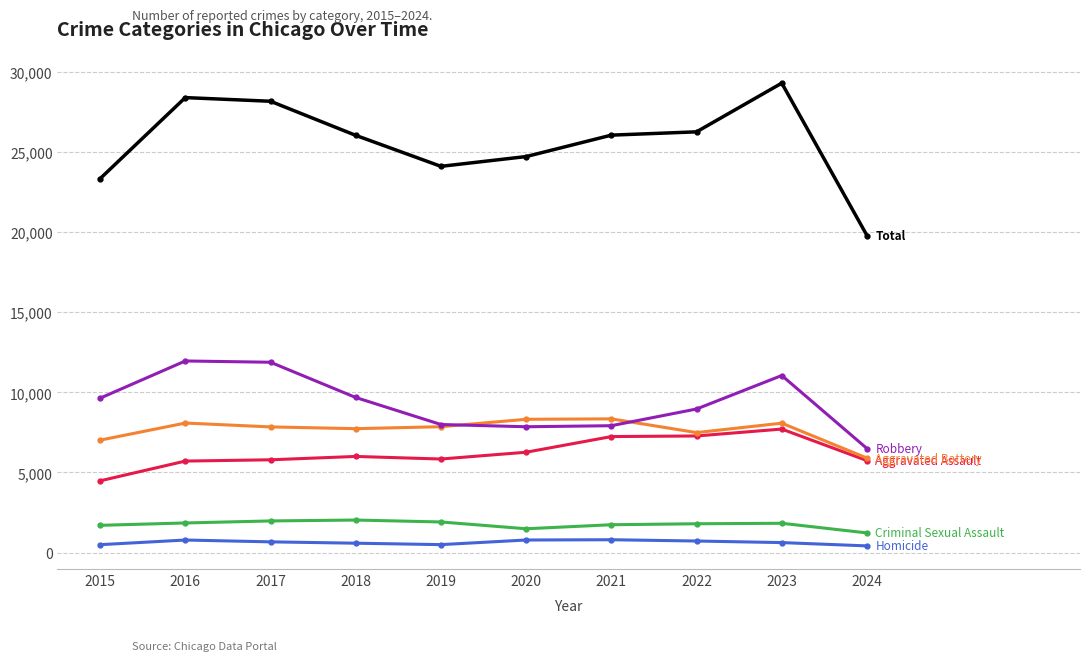

Which category has the highest value across all series?

2023